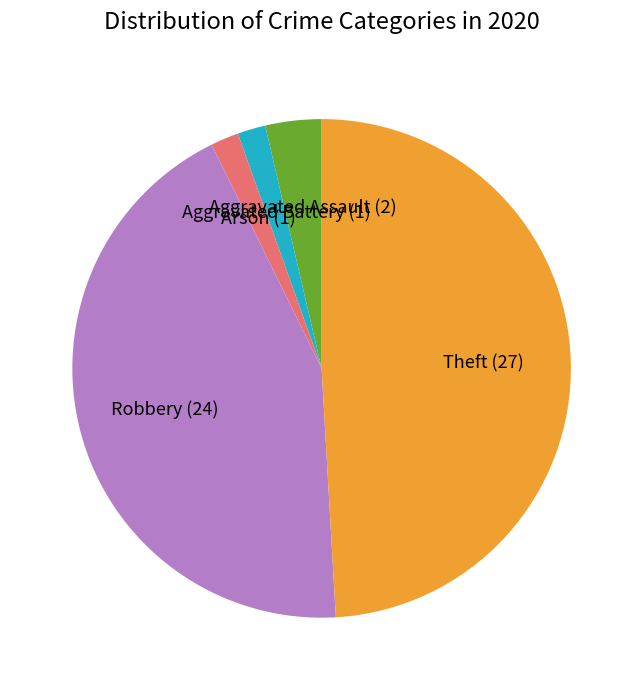

What is the ratio of the value at Theft (27) to the value at Arson (1)?

27.0